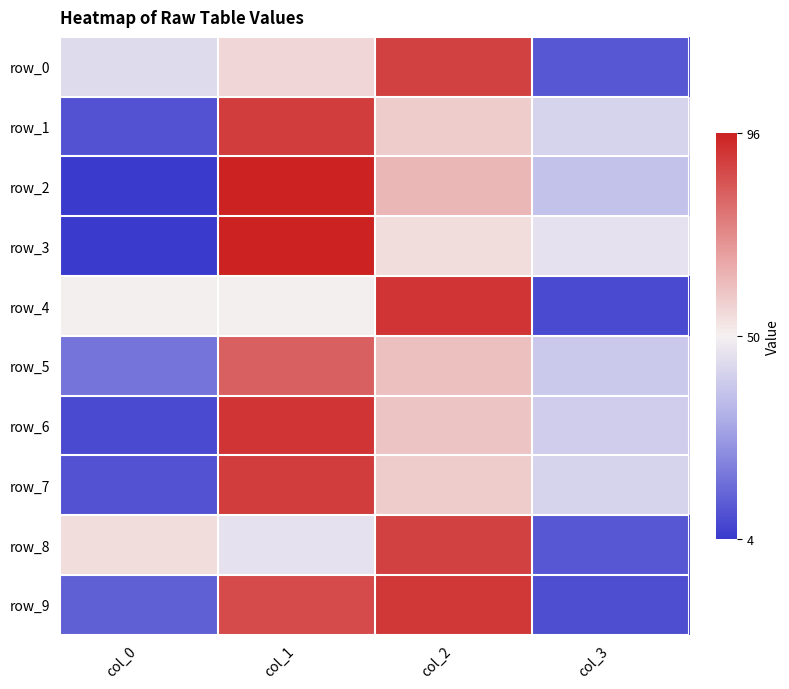

Which series has the widest spread of values?

row_2